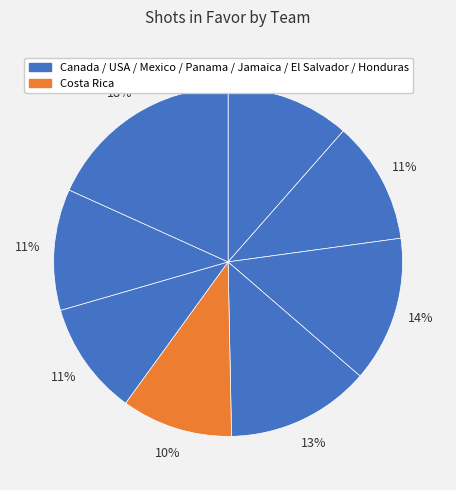

How many segments does this pie chart have?

8